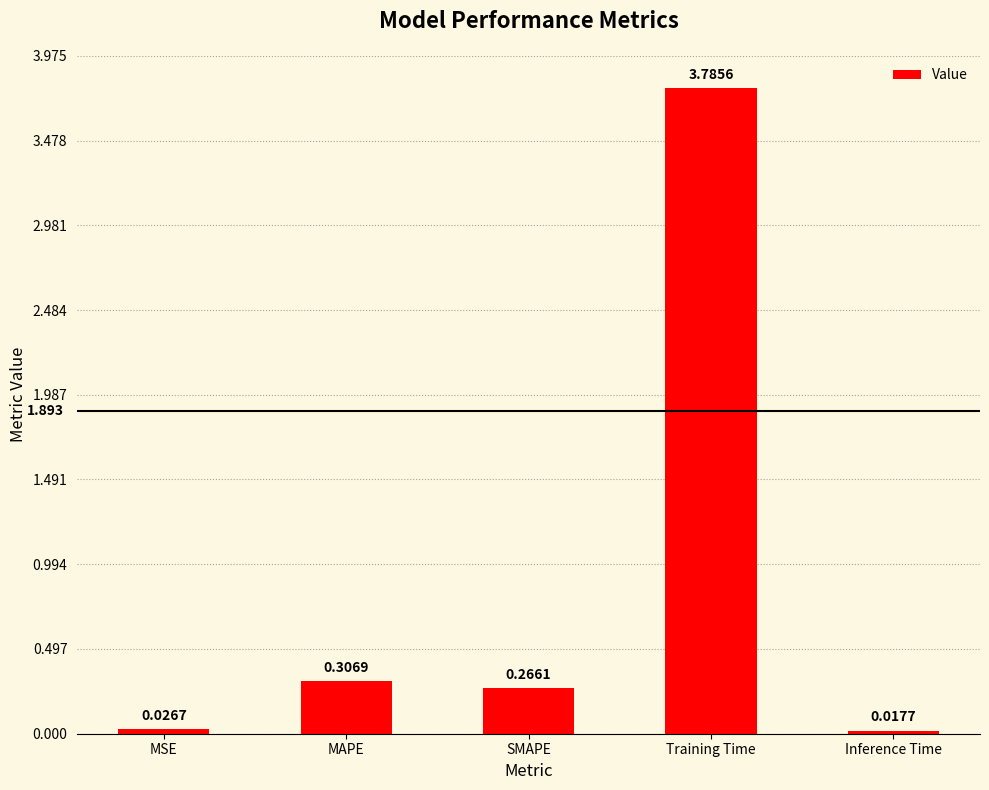

Rank the categories by value from highest to lowest.

Training Time, MAPE, SMAPE, MSE, Inference Time